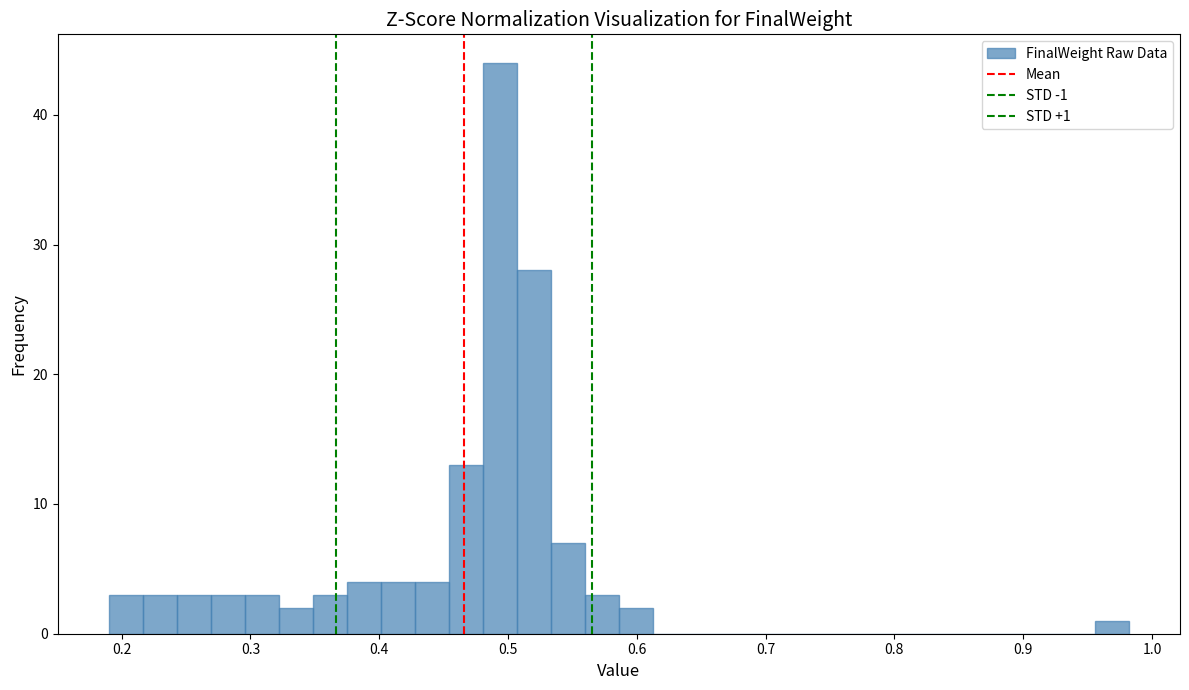

Around what value on the x-axis is the tallest bar? Give the approximate position of its centre, as read against the axis.

0.49